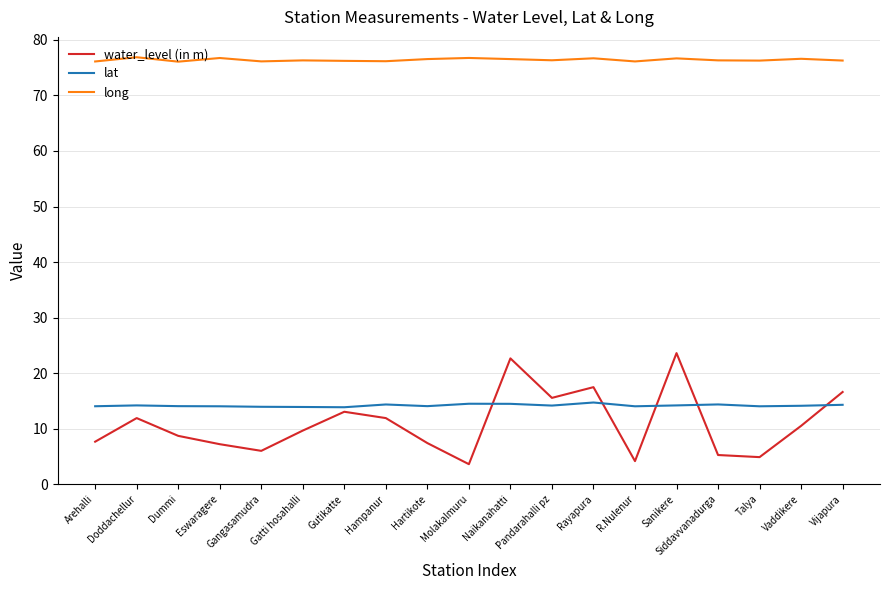

What are all the series names shown in the legend?

water_level (in m), lat, long